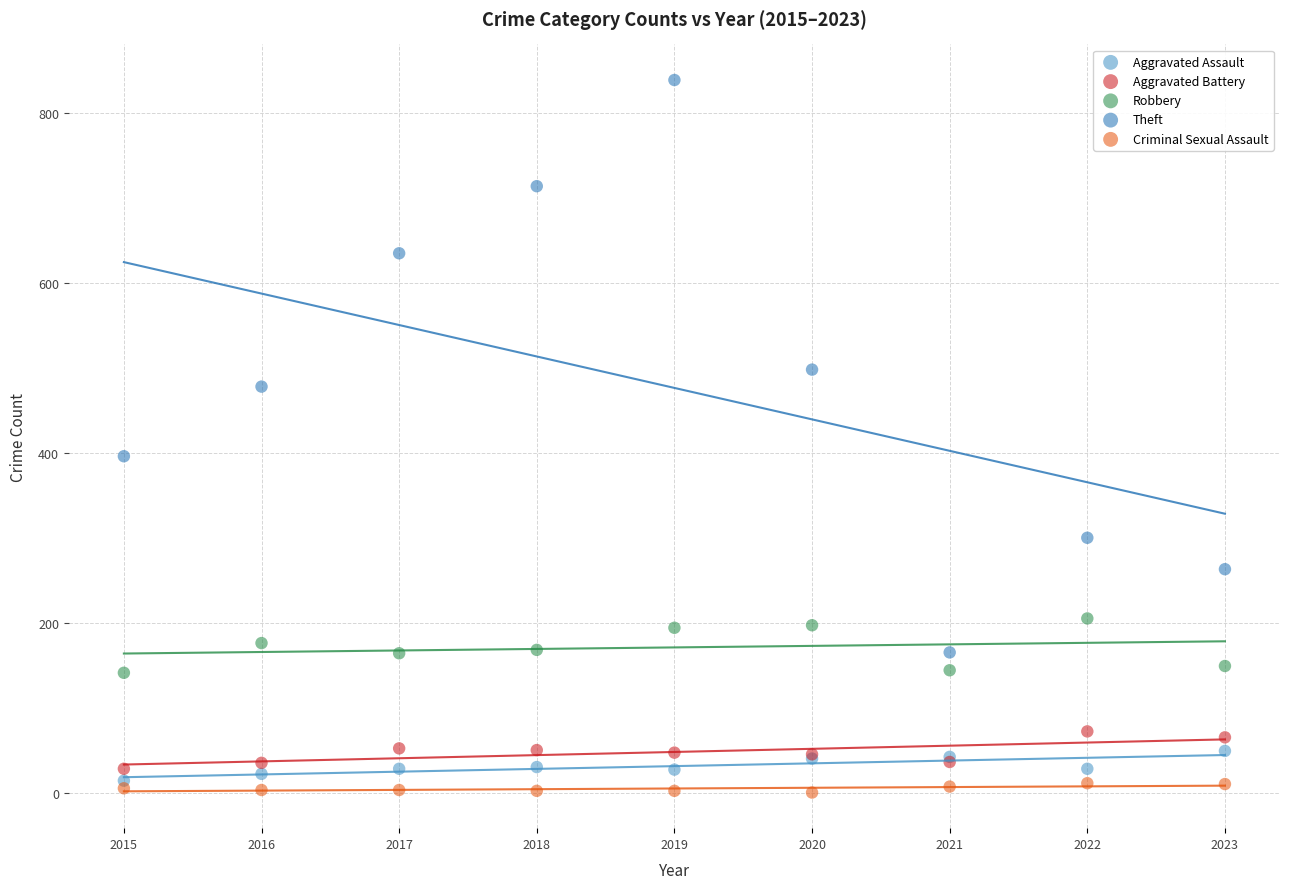

Across all series, what Y value is closest to 419?

396